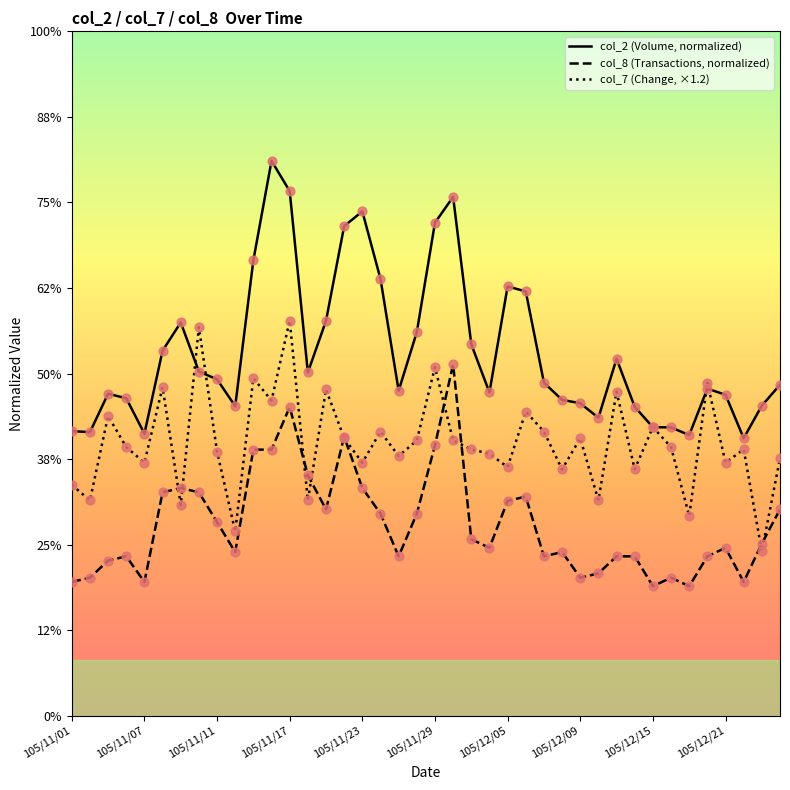

Is this an area chart (filled region under the line)?

No